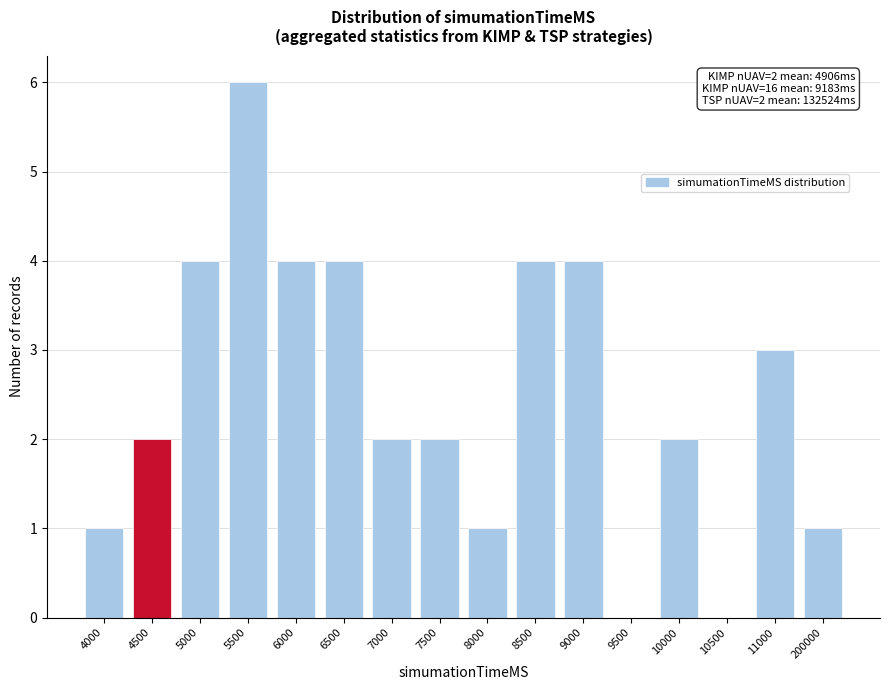

Reading right to left, extract all data points from this chart.

200000=1	11000=3	10500=0	10000=2	9500=0	9000=4	8500=4	8000=1	7500=2	7000=2	6500=4	6000=4	5500=6	5000=4	4500=2	4000=1